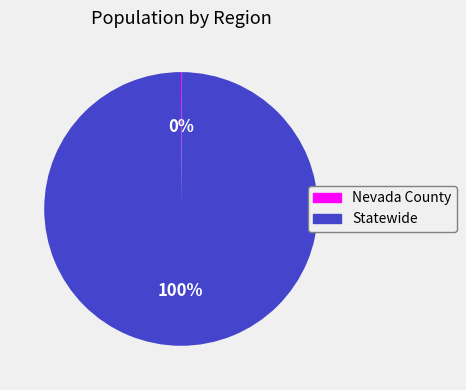

What percentage is the Statewide slice, to the nearest percent?

100%